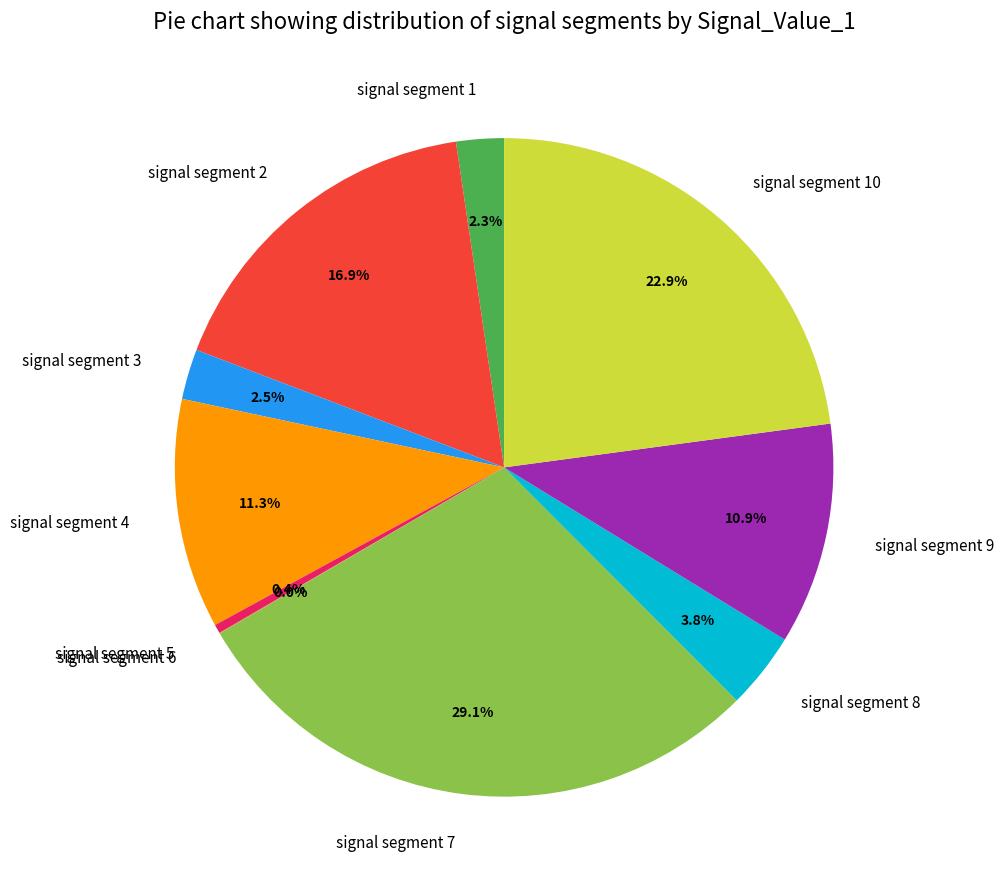

How much of the chart is everything except signal segment 10?

77.1%